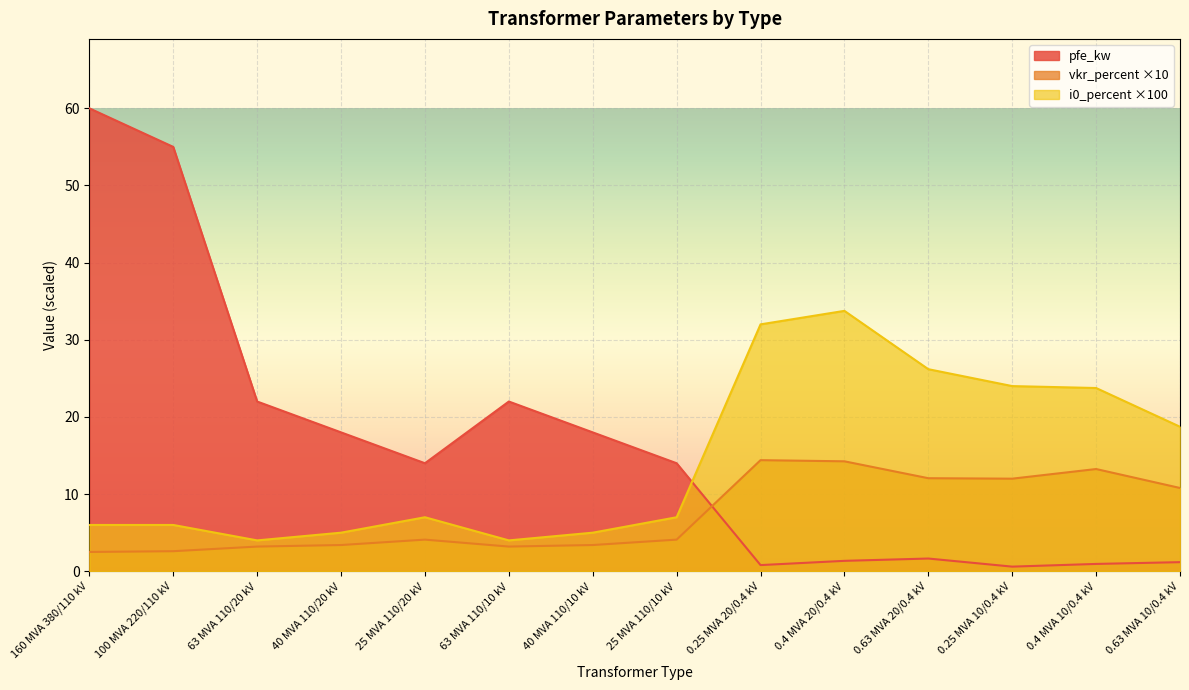

What is the spread (max minus min) of values at 40 MVA 110/20 kV?

14.6